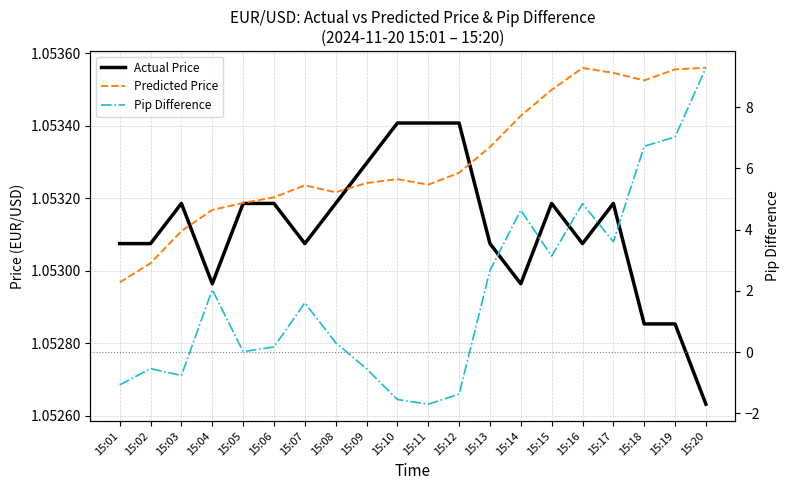

How many intersections are there between Actual Price and Predicted Price?

3